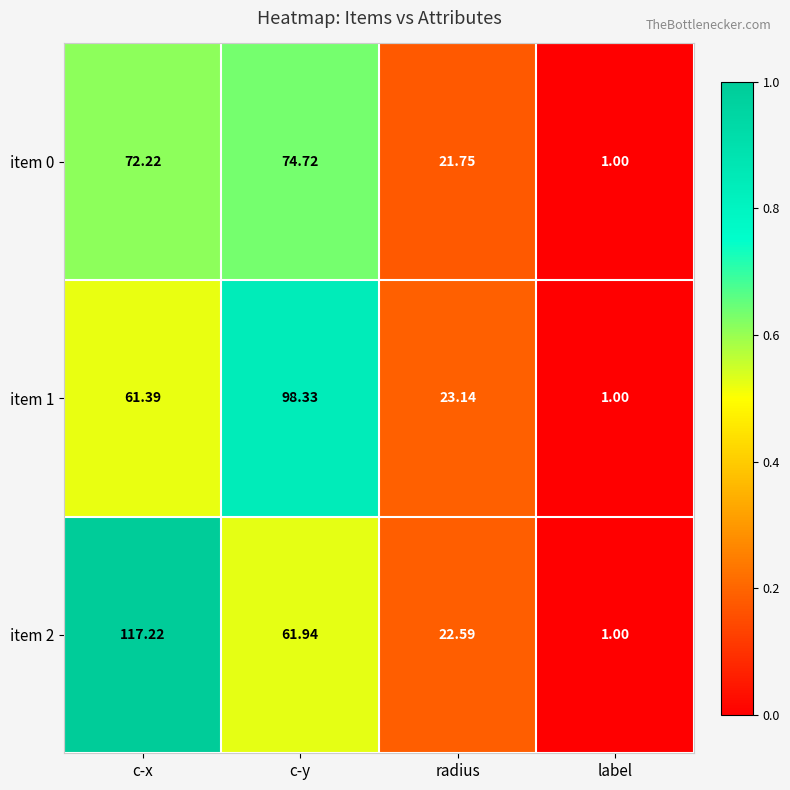

Rank the categories by item 2 value from lowest to highest.

label, radius, c-y, c-x